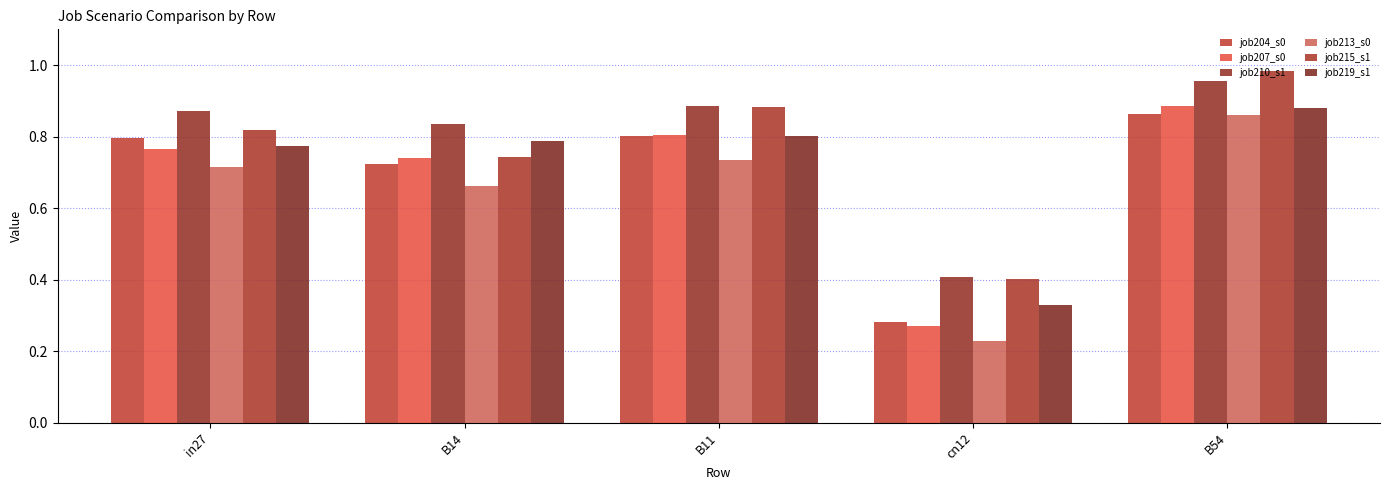

Which category has the lowest value across all series?

cn12